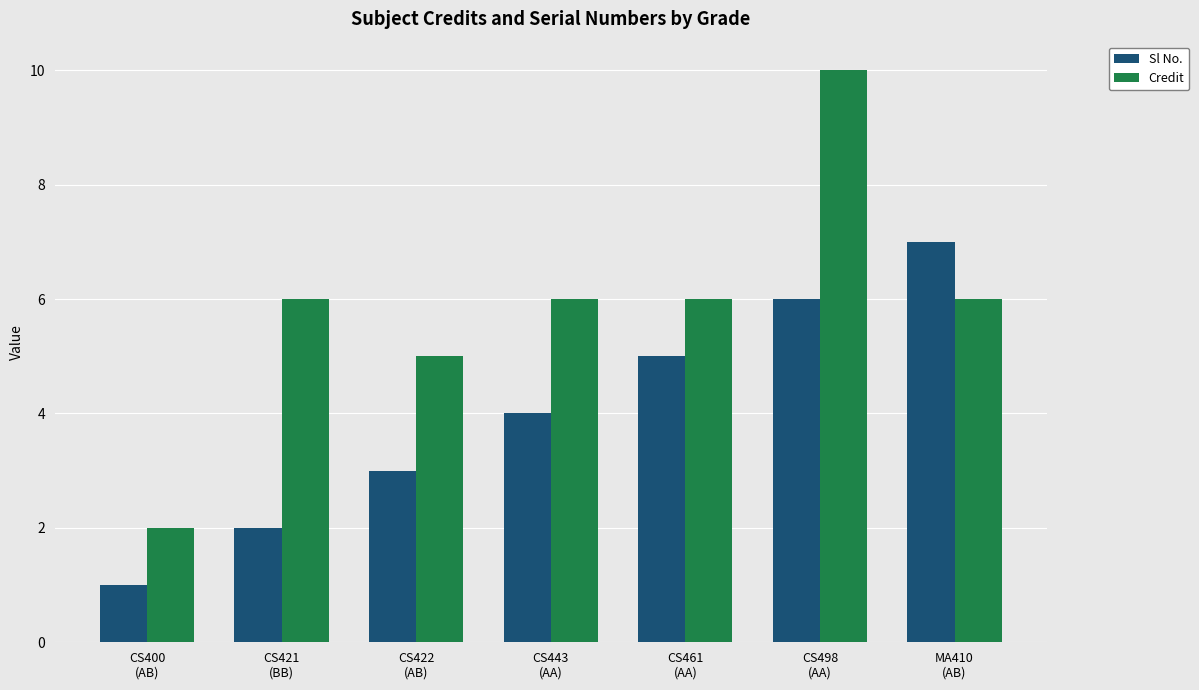

How many distinct data groups are displayed?

2